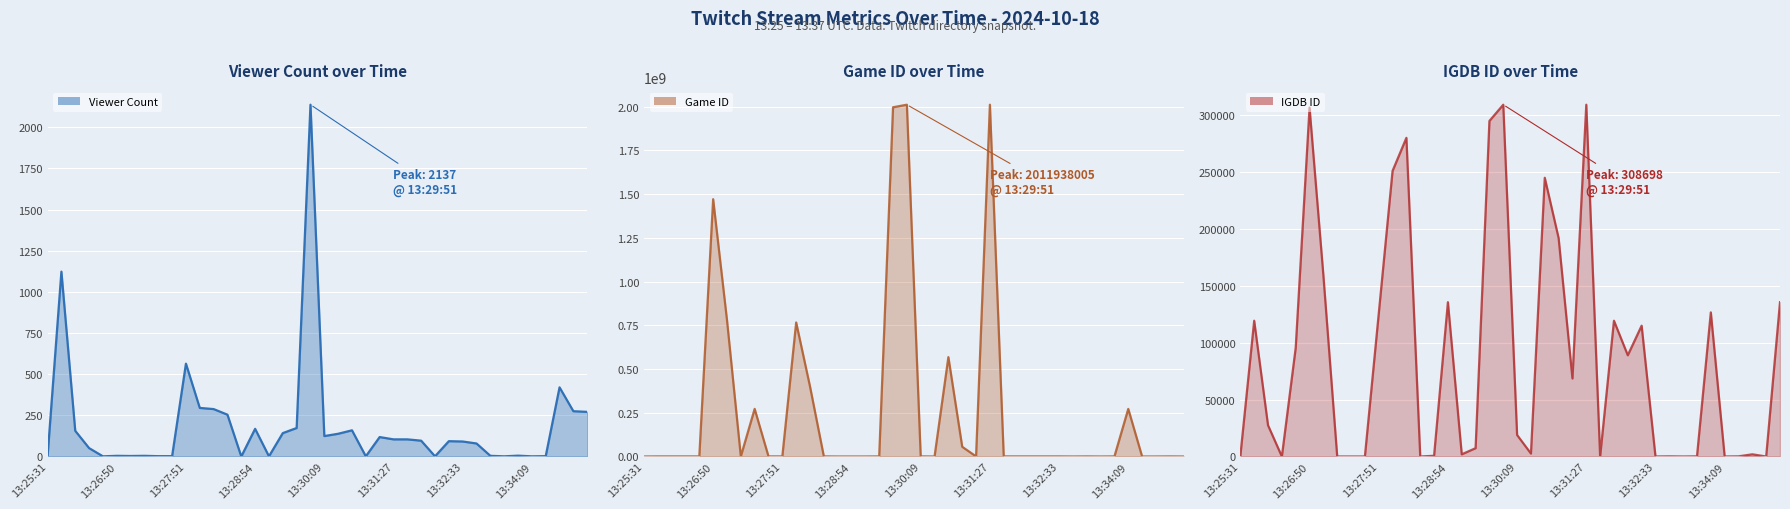

What are all the series names shown in the legend?

Viewer Count line, Game ID line, IGDB ID line